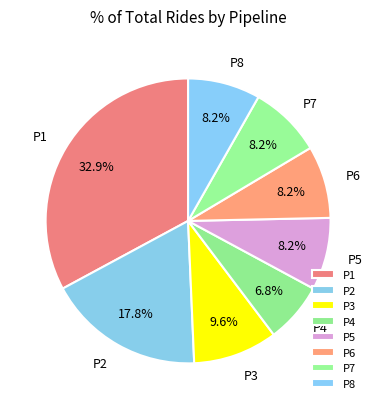

Which slice is the smallest?

P4